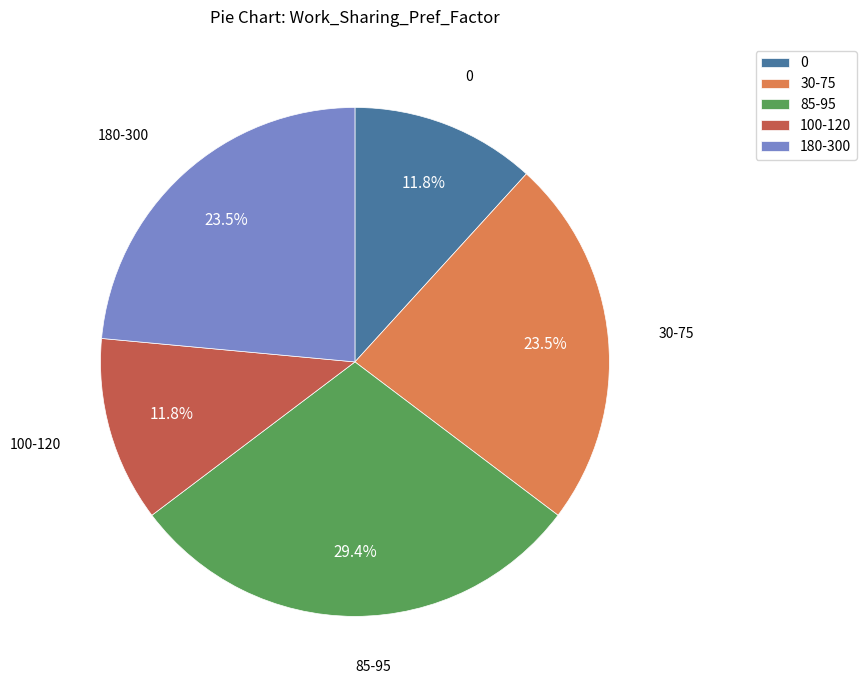

Which slice is the largest?

85-95